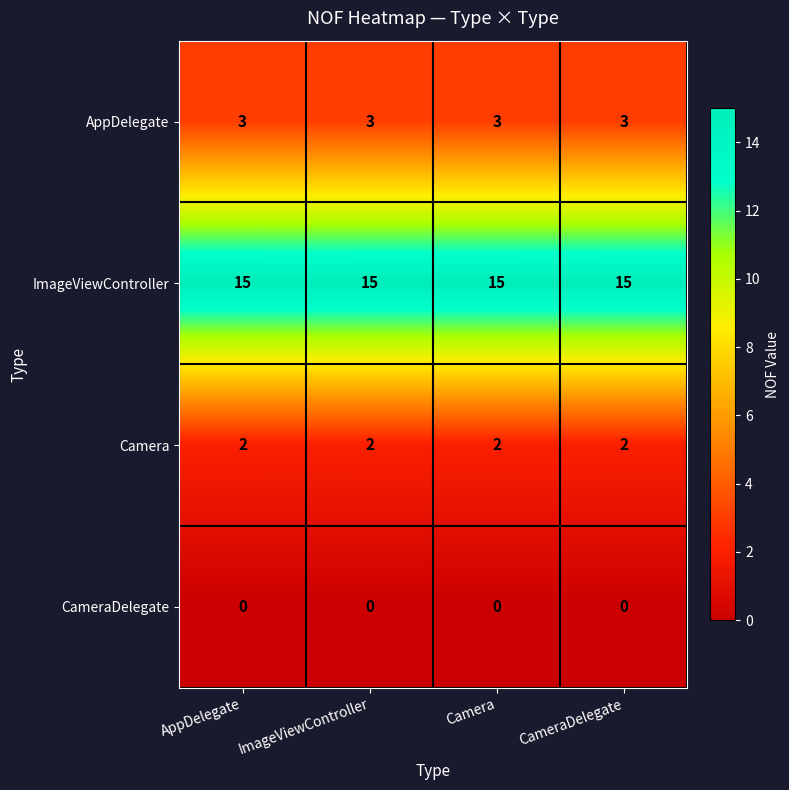

Which series has the largest total across all categories?

ImageViewController